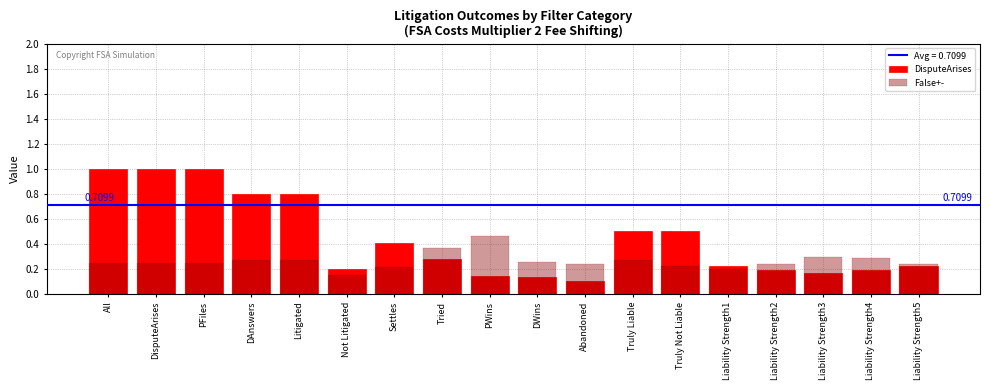

What position from the left is Truly Liable?

12